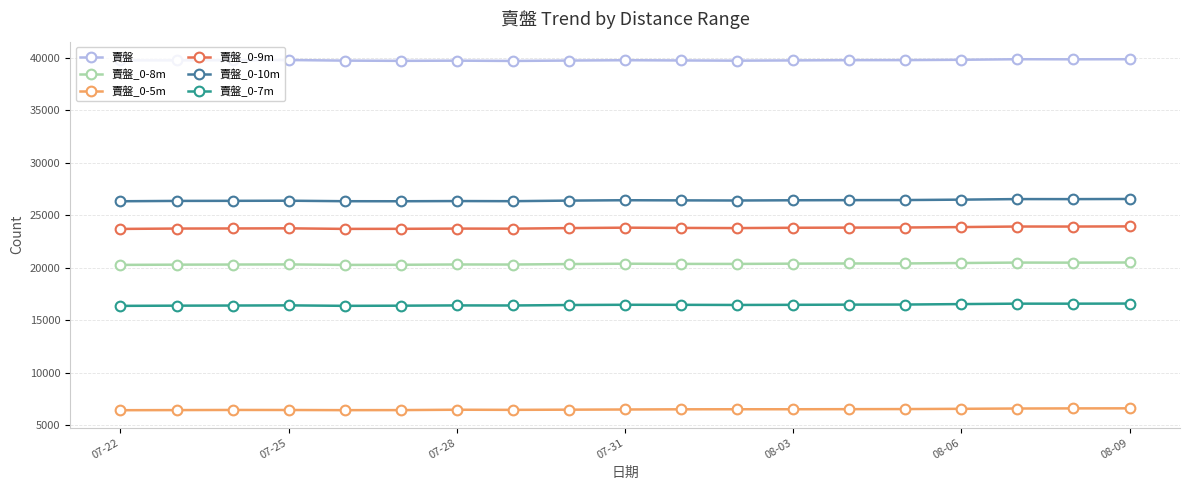

What are all the series names shown in the legend?

賣盤, 賣盤_0-8m, 賣盤_0-5m, 賣盤_0-9m, 賣盤_0-10m, 賣盤_0-7m